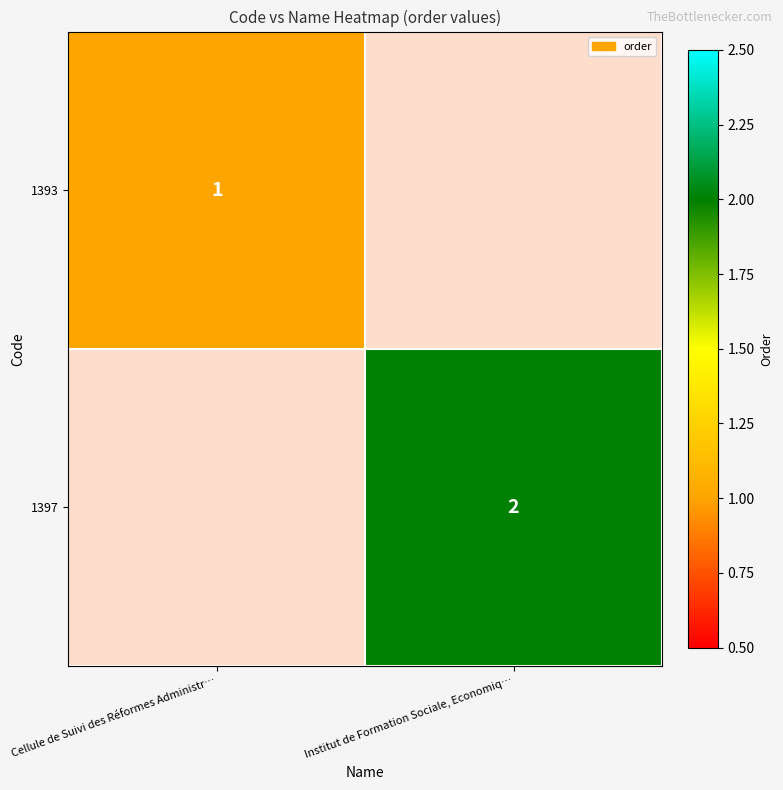

The value of 1397 at Institut de Formation Sociale, Economiq… is 2. True or false?

True